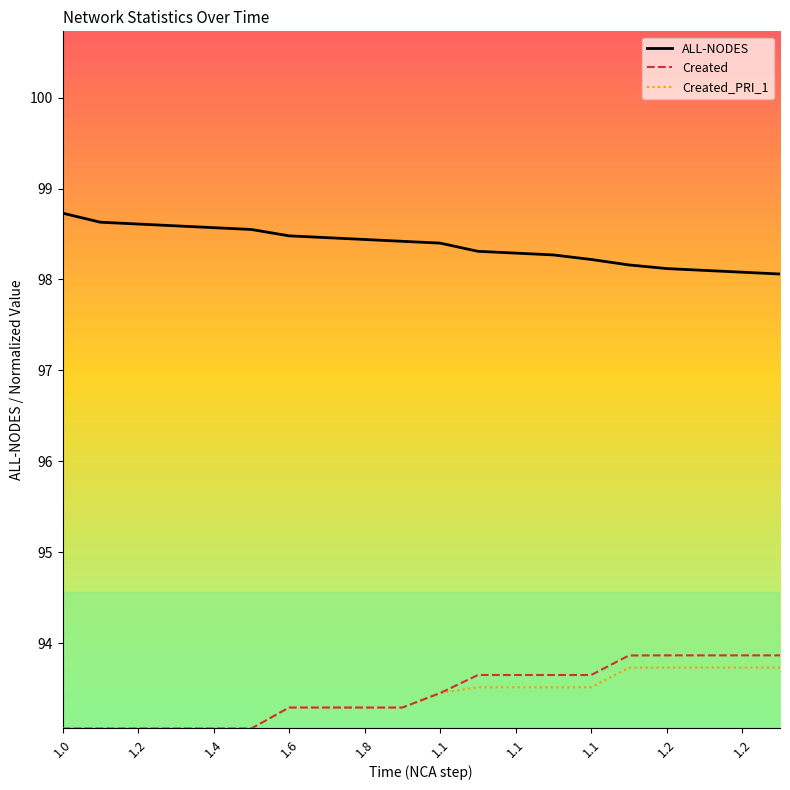

What is the maximum value for Created_PRI_1?

93.7